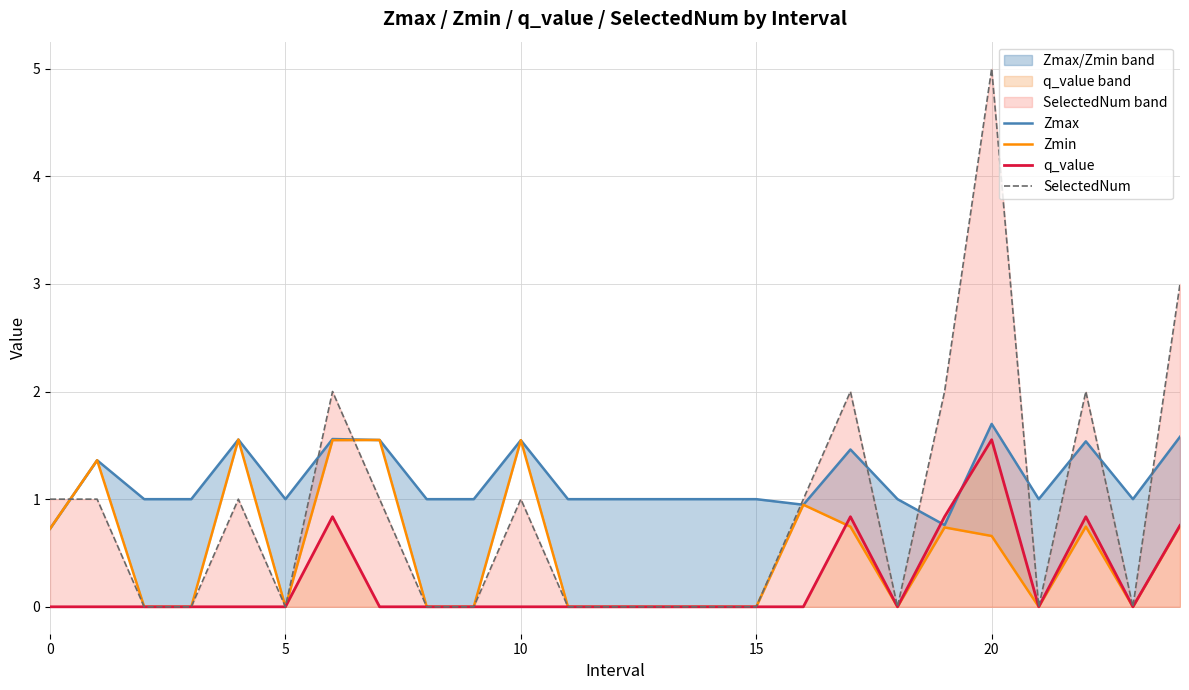

What is the difference between the maximum and second lowest values in the q_value series?

1.6